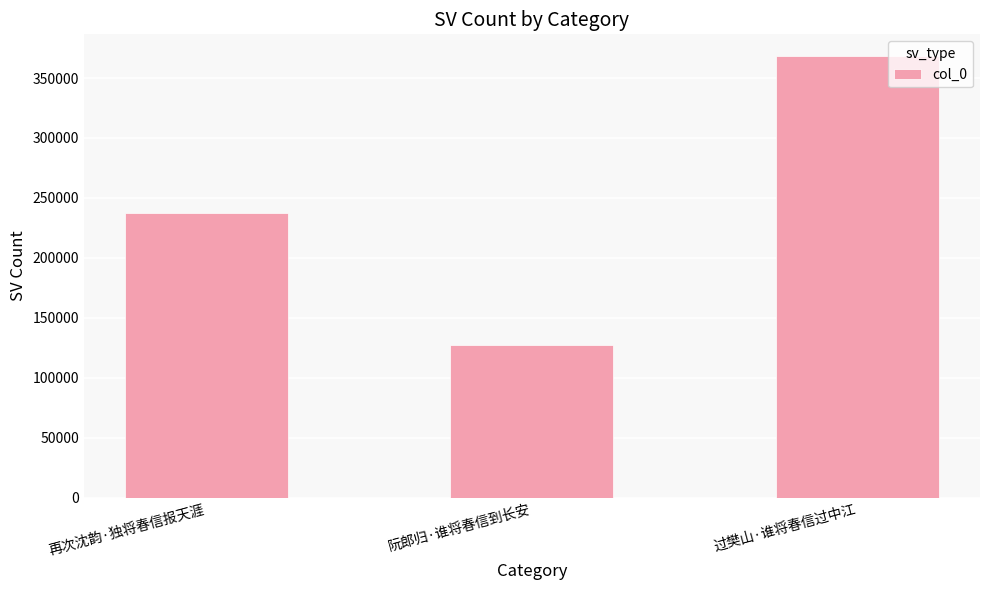

Reading left to right, extract all data points from this chart.

再次沈韵·独将春信报天涯=237773	阮郎归·谁将春信到长安=127460	过樊山·谁将春信过中江=368088